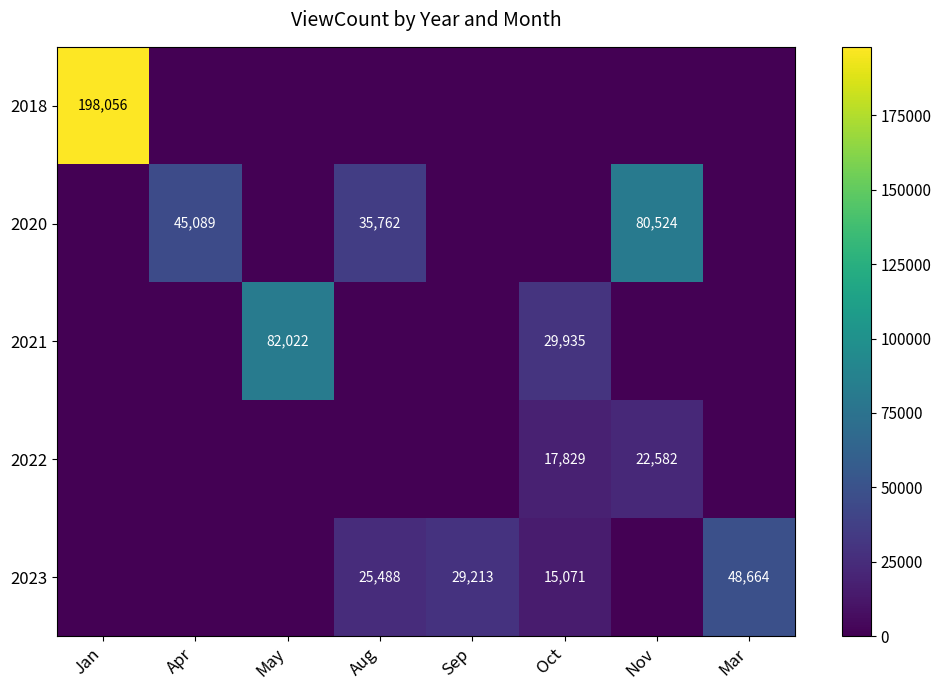

Is it true that 2022 equals 10690 at Oct?

False